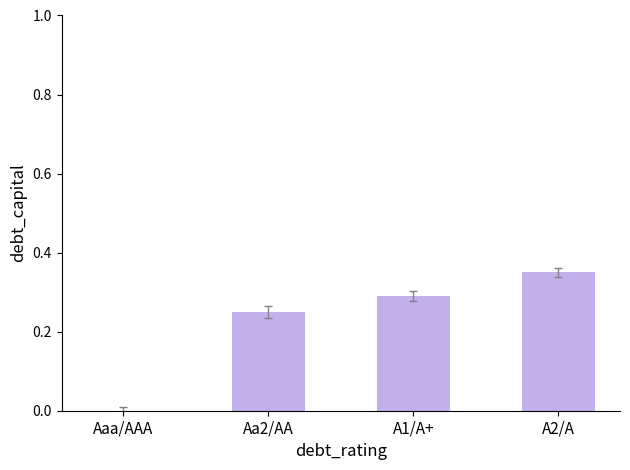

Where is the data nearest to the value 0?

Aaa/AAA